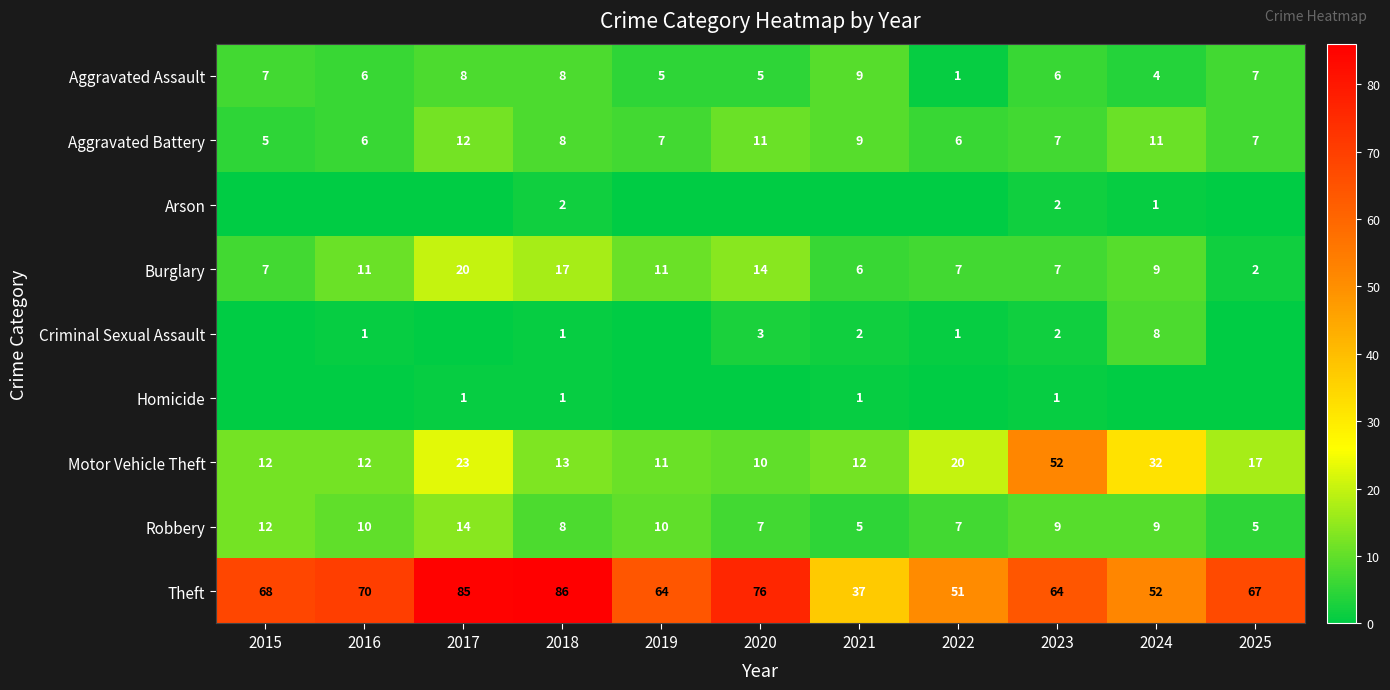

Where does the Theft series first go above 67?

2015